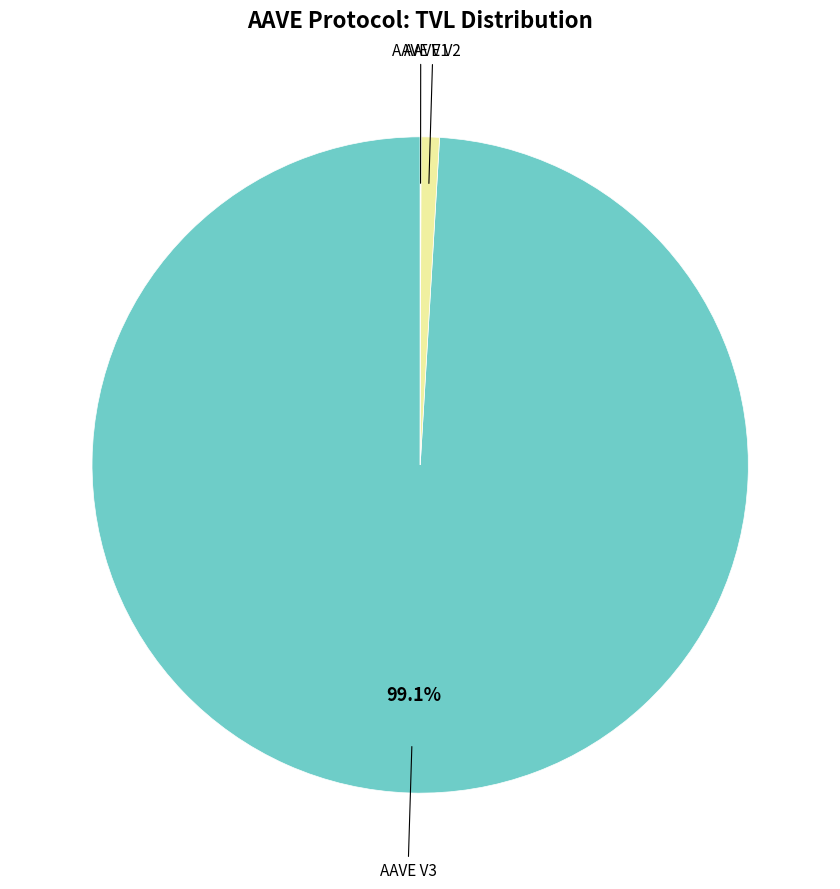

Does any single category account for the majority?

Yes